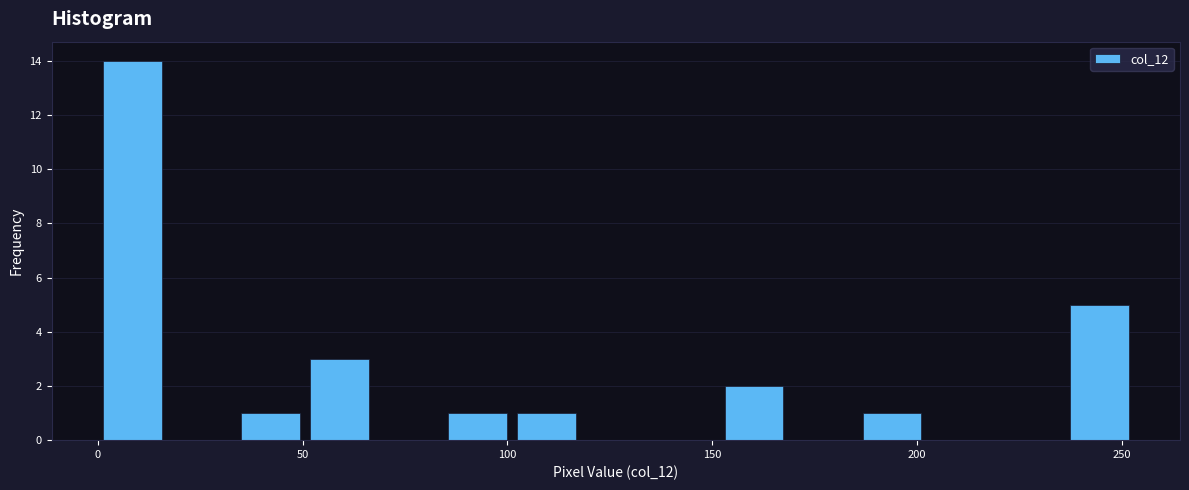

Around what value on the x-axis is the tallest bar? Give the approximate position of its centre, as read against the axis.

10